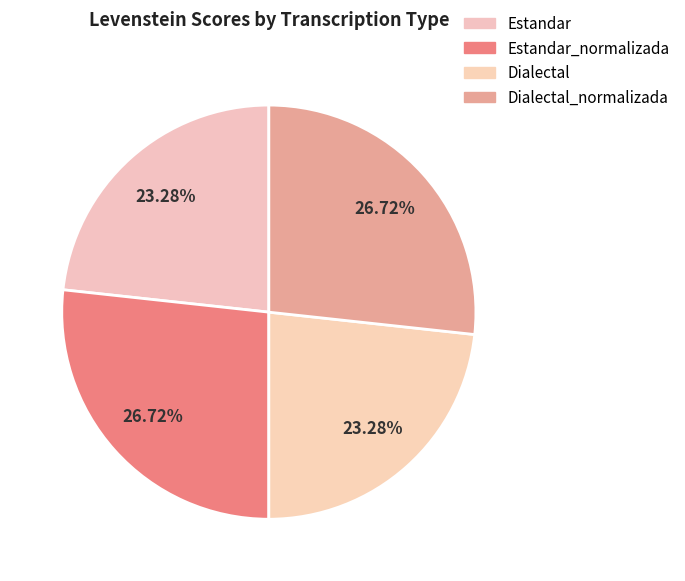

Rank the categories by value from lowest to highest.

Estandar, Dialectal, Estandar_normalizada, Dialectal_normalizada